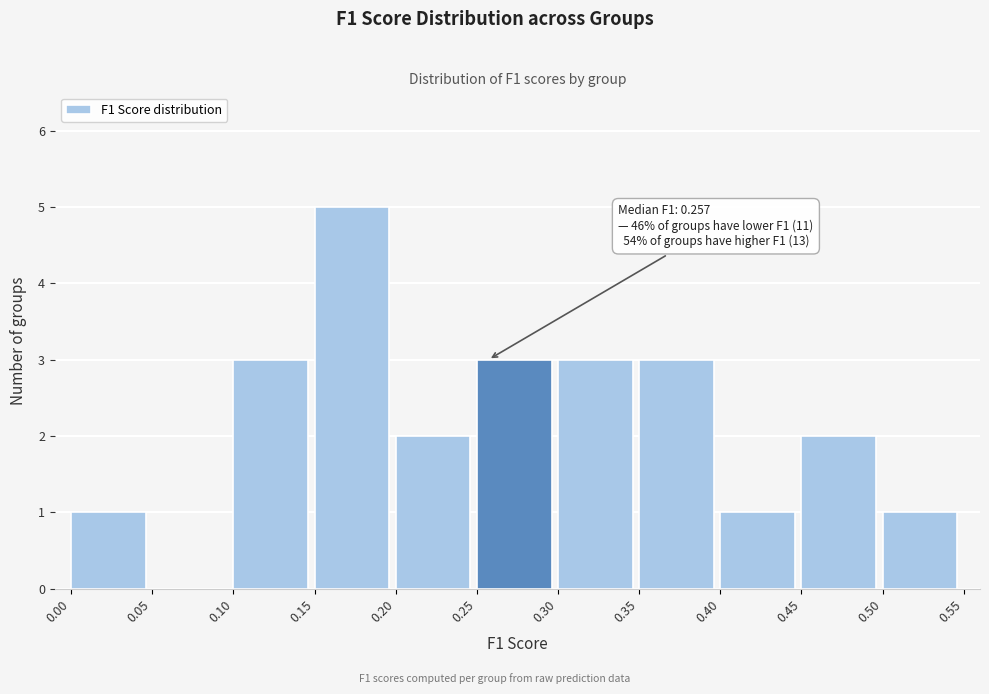

Over which range of the x-axis is the bar tallest?

0.15 to 0.20